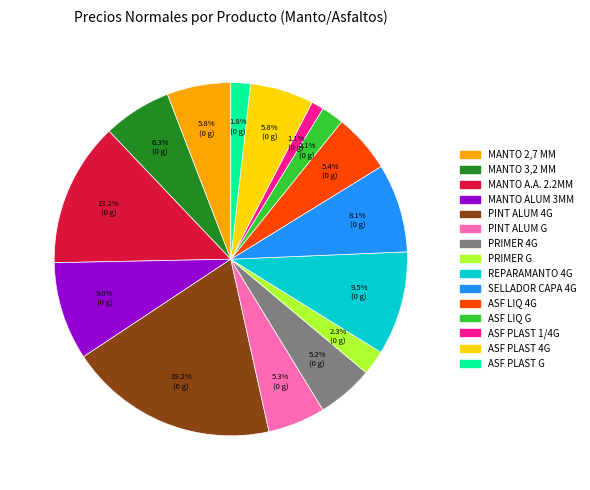

What is the largest slice in the pie chart?

PINT ALUM 4G